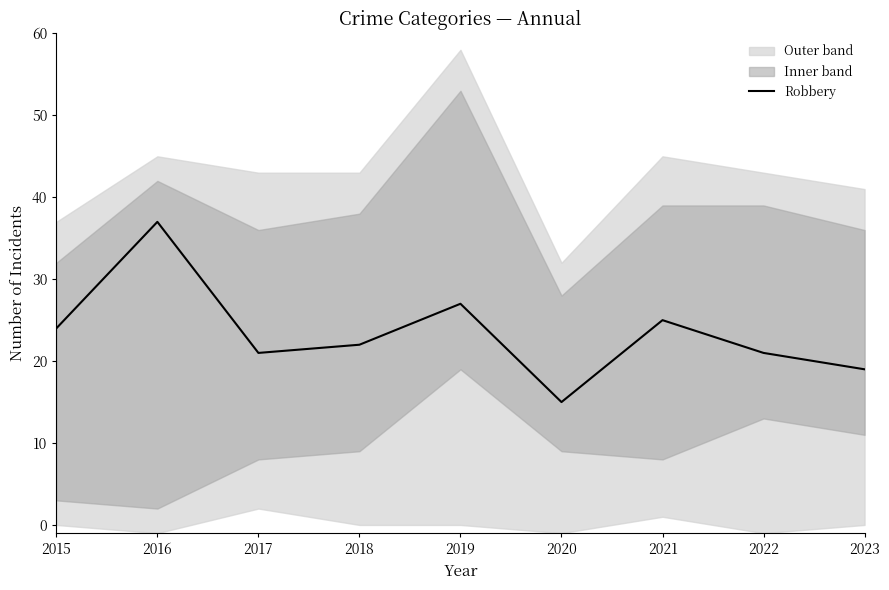

Reading left to right, list all the values displayed in this chart.

24	37	21	22	27	15	25	21	19